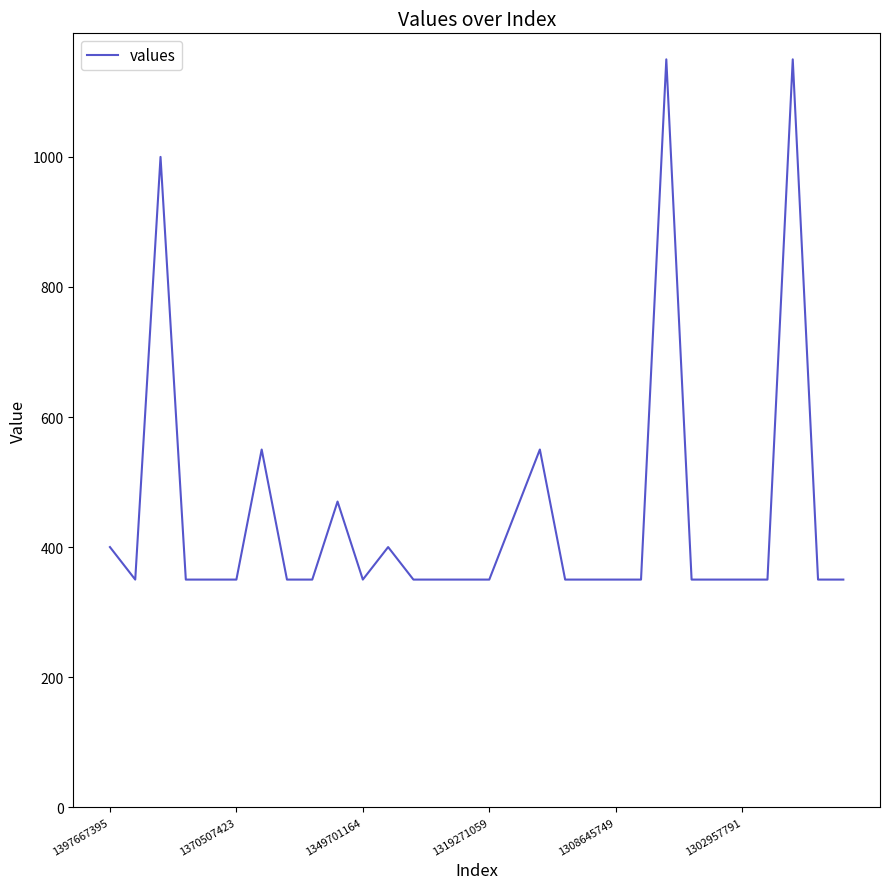

What is the difference between the maximum and minimum values?

800